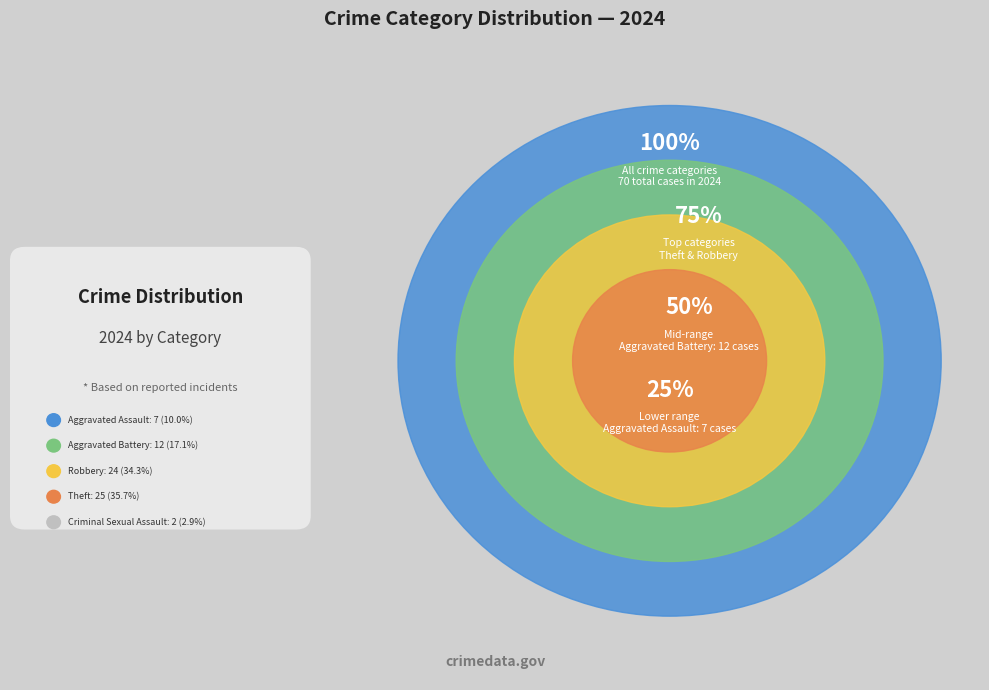

Is there any slice that represents more than half of the pie?

No